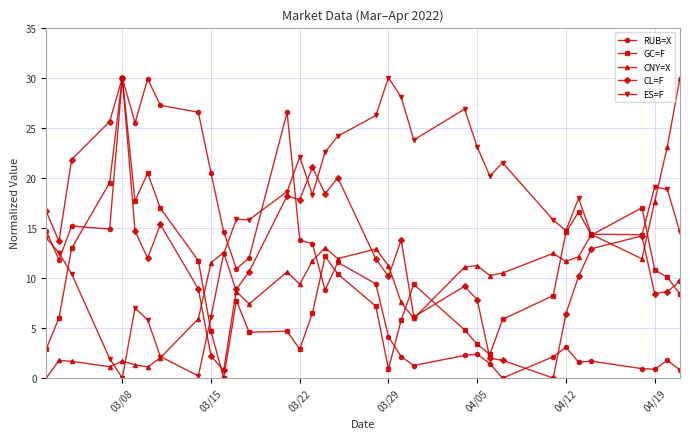

What is the maximum value shown in the chart?

30.0